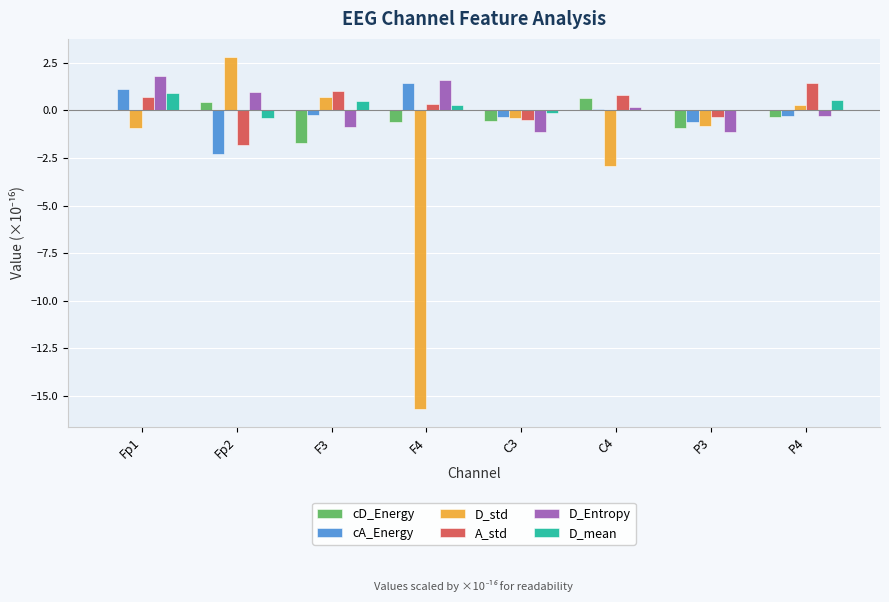

Where is cD_Energy nearest to the value 0?

Fp1